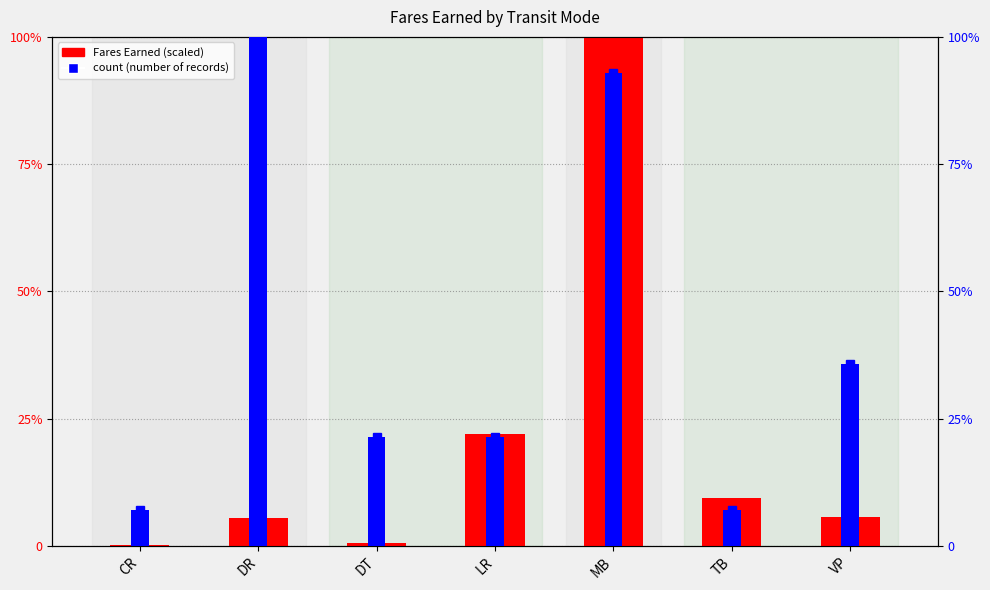

List the series in order of their overall mean, lowest first.

Fares Earned (scaled), count